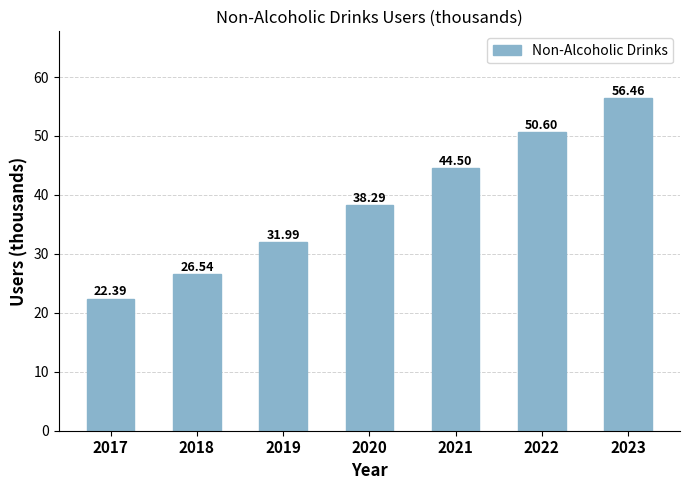

What is the difference between the maximum and minimum values?

34.1